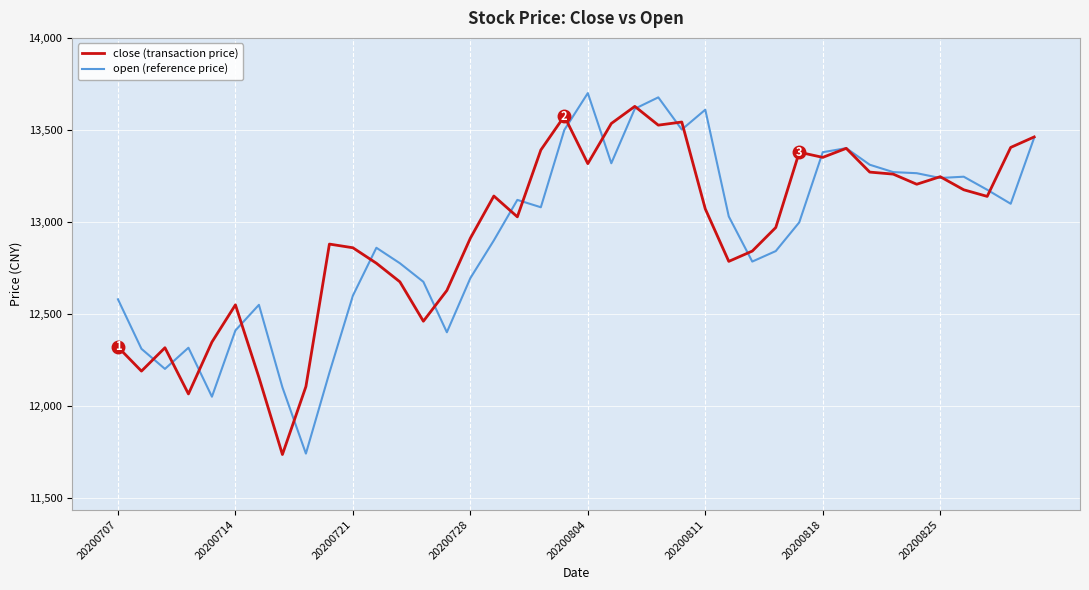

What is the greatest value displayed?

13700